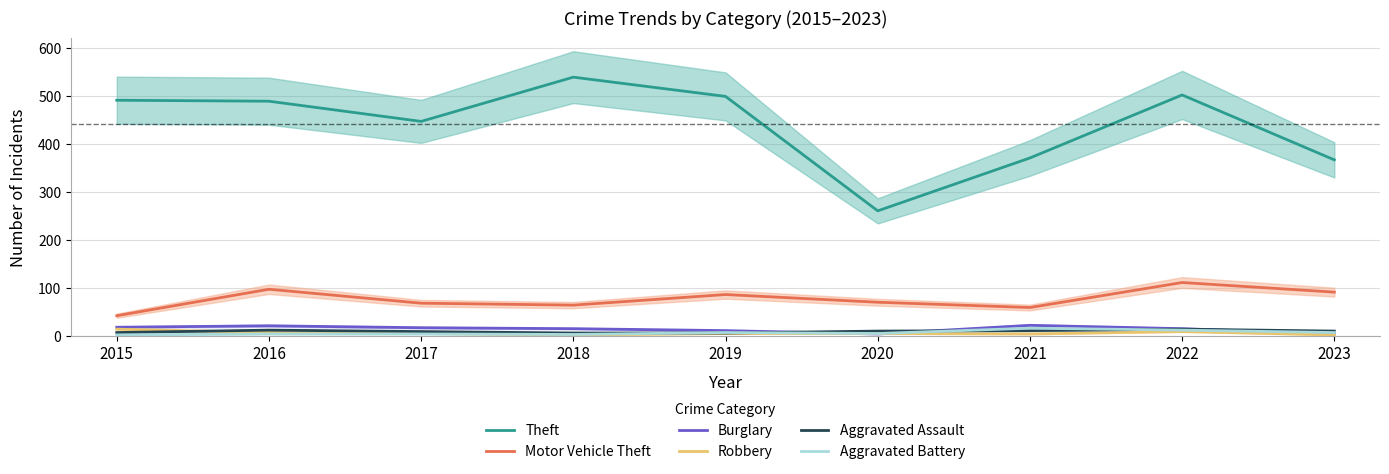

What is the total value across all series at 2022?

668